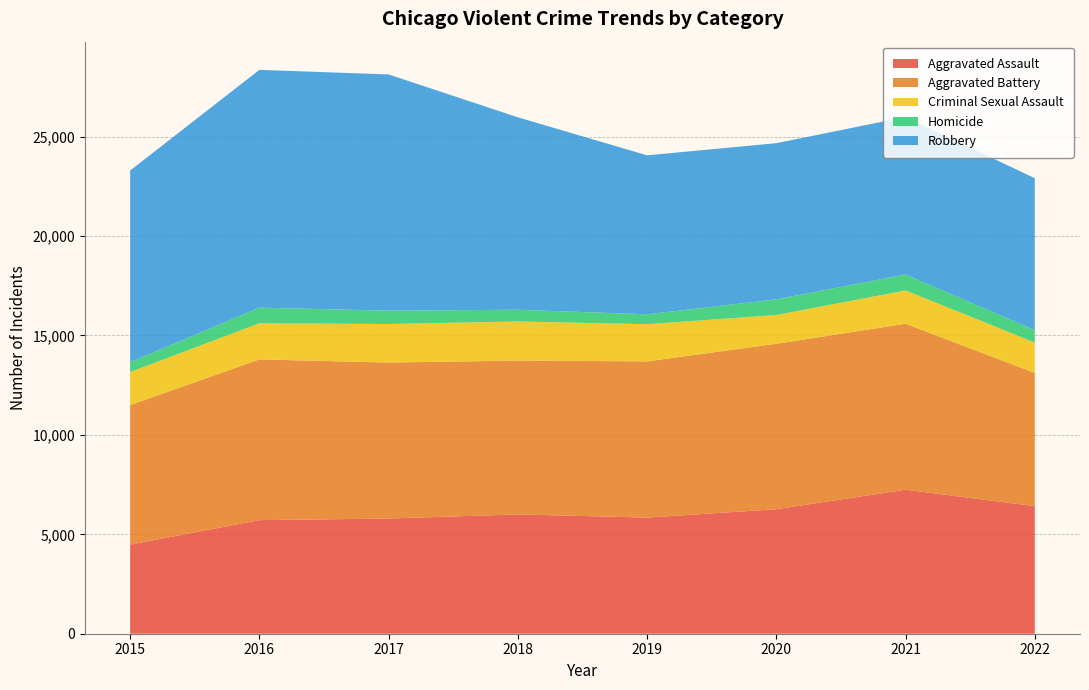

Reading right to left, list all the values displayed in this chart.

Aggravated Assault: 2022=6418	2021=7242	2020=6263	2019=5840	2018=6001	2017=5793	2016=5712	2015=4480
Aggravated Battery: 2022=6698	2021=8347	2020=8319	2019=7857	2018=7735	2017=7845	2016=8085	2015=7018
Criminal Sexual Assault: 2022=1530	2021=1675	2020=1446	2019=1870	2018=1969	2017=1938	2016=1815	2015=1663
Homicide: 2022=625	2021=803	2020=787	2019=498	2018=589	2017=672	2016=786	2015=496
Robbery: 2022=7638	2021=7919	2020=7856	2019=7994	2018=9679	2017=11880	2016=11960	2015=9638